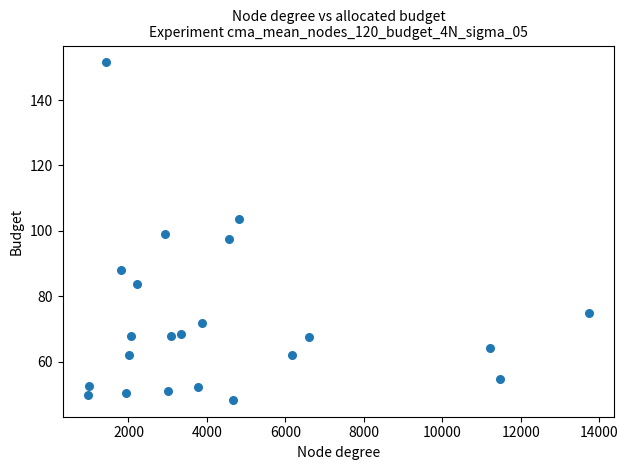

What is the range of X values (max minus min)?

12789.0